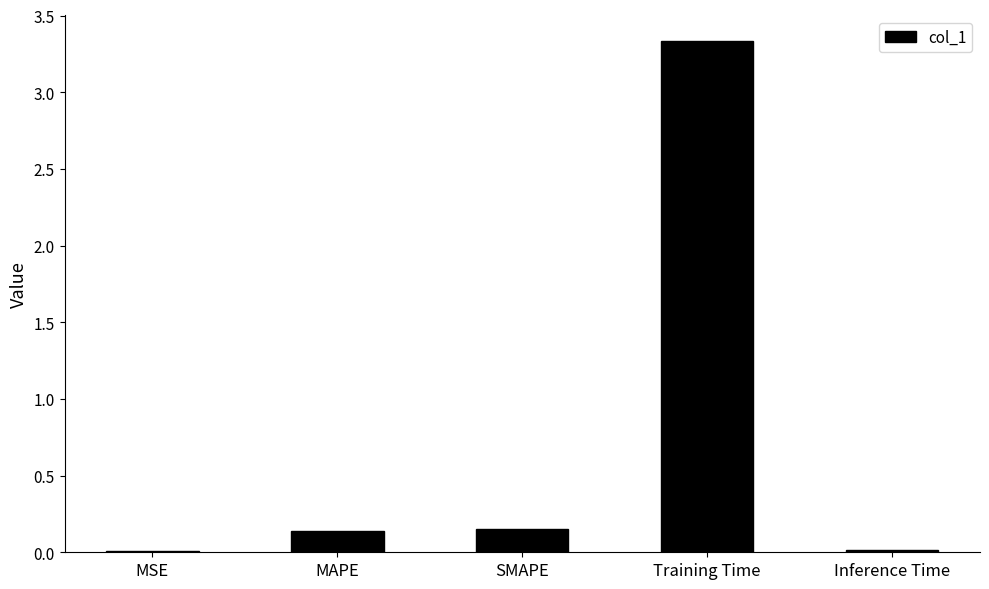

At which category does the chart reach its peak across all series?

Training Time